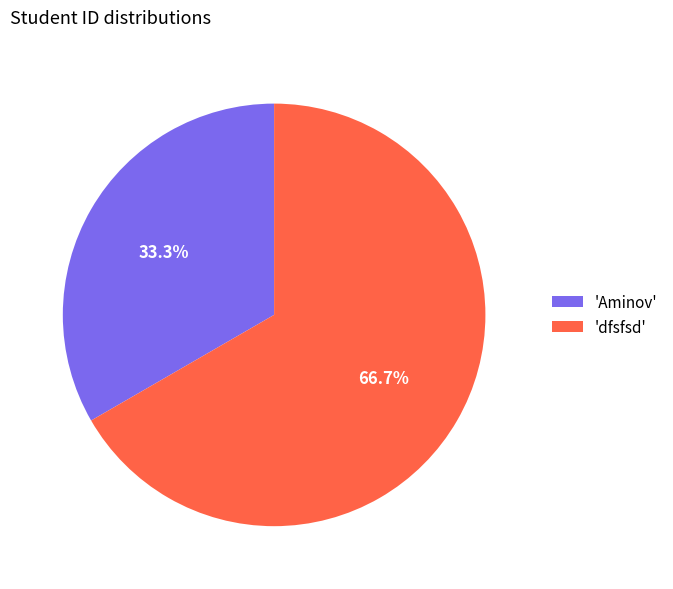

To the nearest percent, what is the average slice percentage?

50%